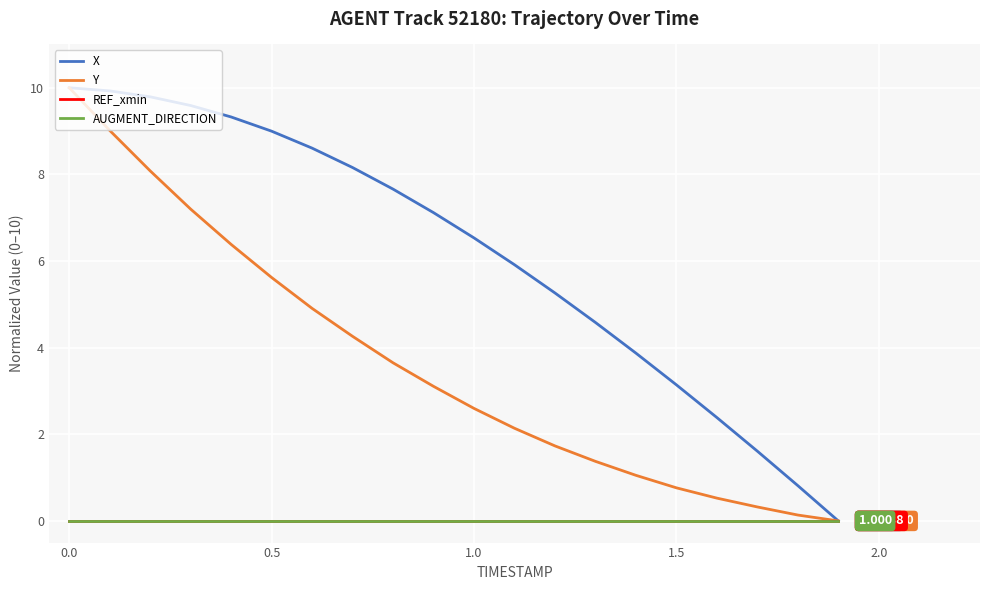

What is the value of the X point at the 6th from the left?

9.0